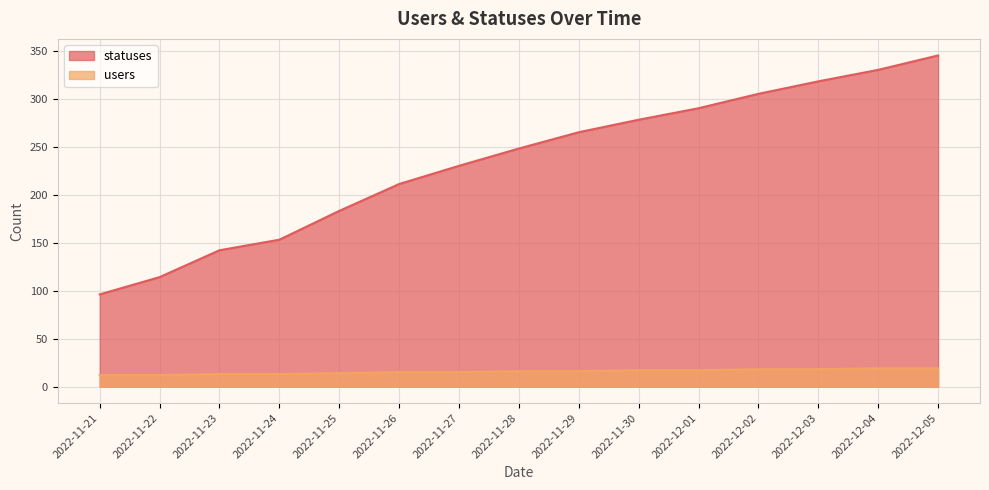

Which has a higher value, 2022-12-05 or 2022-11-21?

2022-12-05